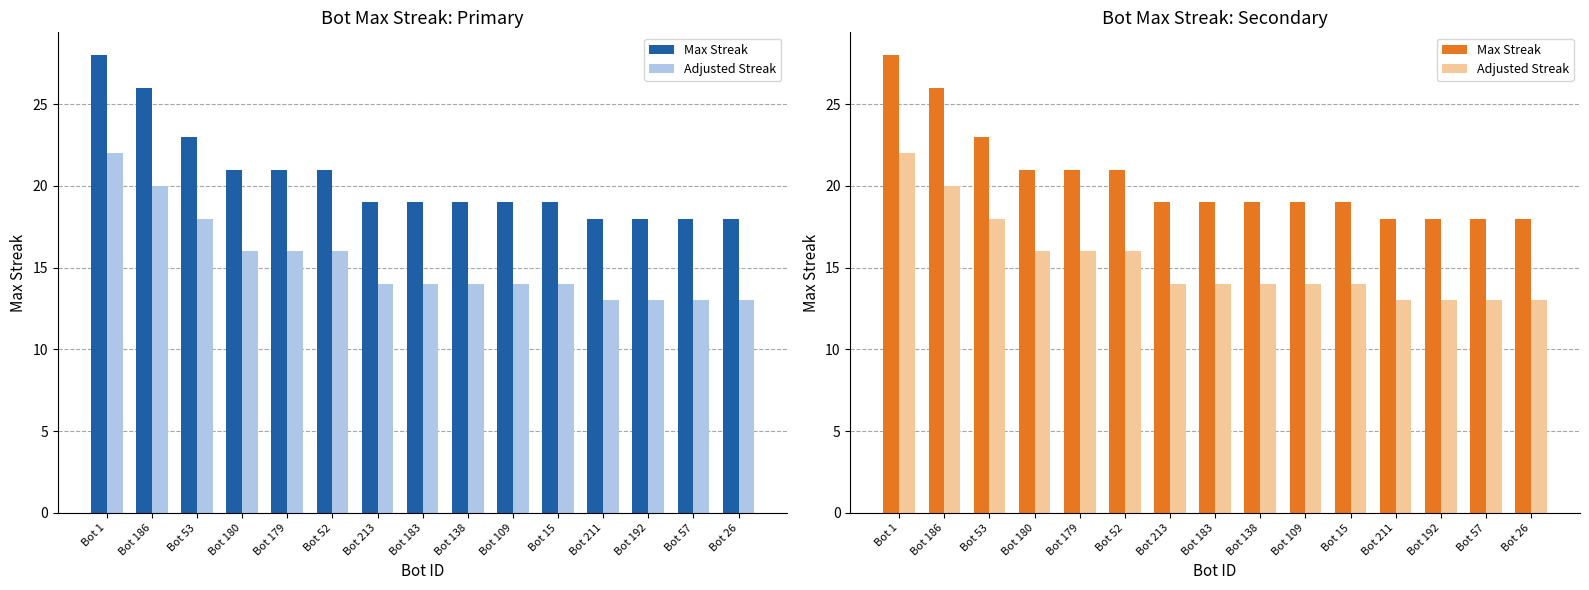

Reading right to left, transcribe all the data shown in this chart.

Max Streak: 18	18	18	18	19	19	19	19	19	21	21	21	23	26	28
Adjusted Streak: 13	13	13	13	14	14	14	14	14	16	16	16	18	20	22